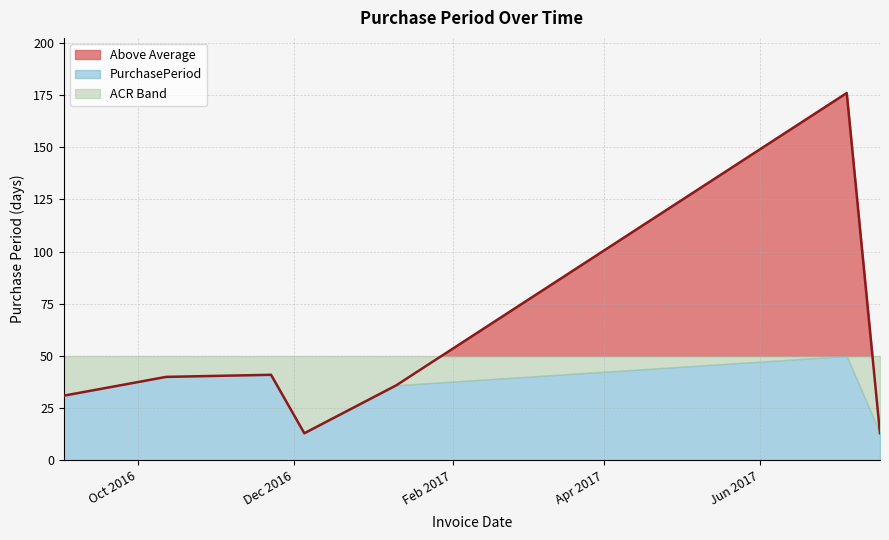

List the labels in order of value, smallest first.

2016-12-05, 2017-07-18, 2016-09-02, 2017-01-10, 2016-10-12, 2016-11-22, 2017-07-05